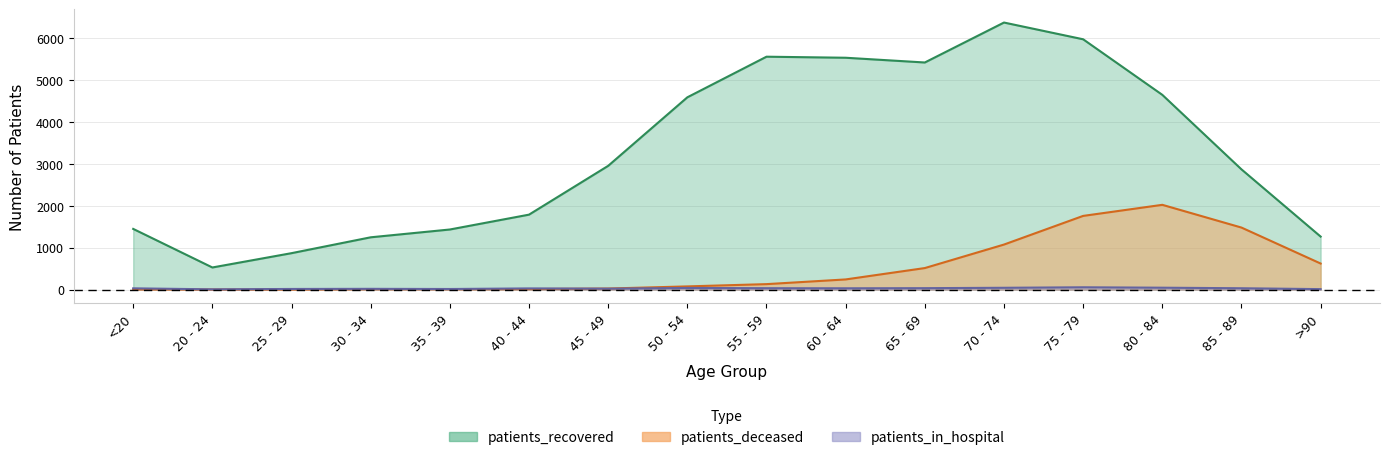

Which has a higher value, 50 - 54 or 65 - 69?

65 - 69